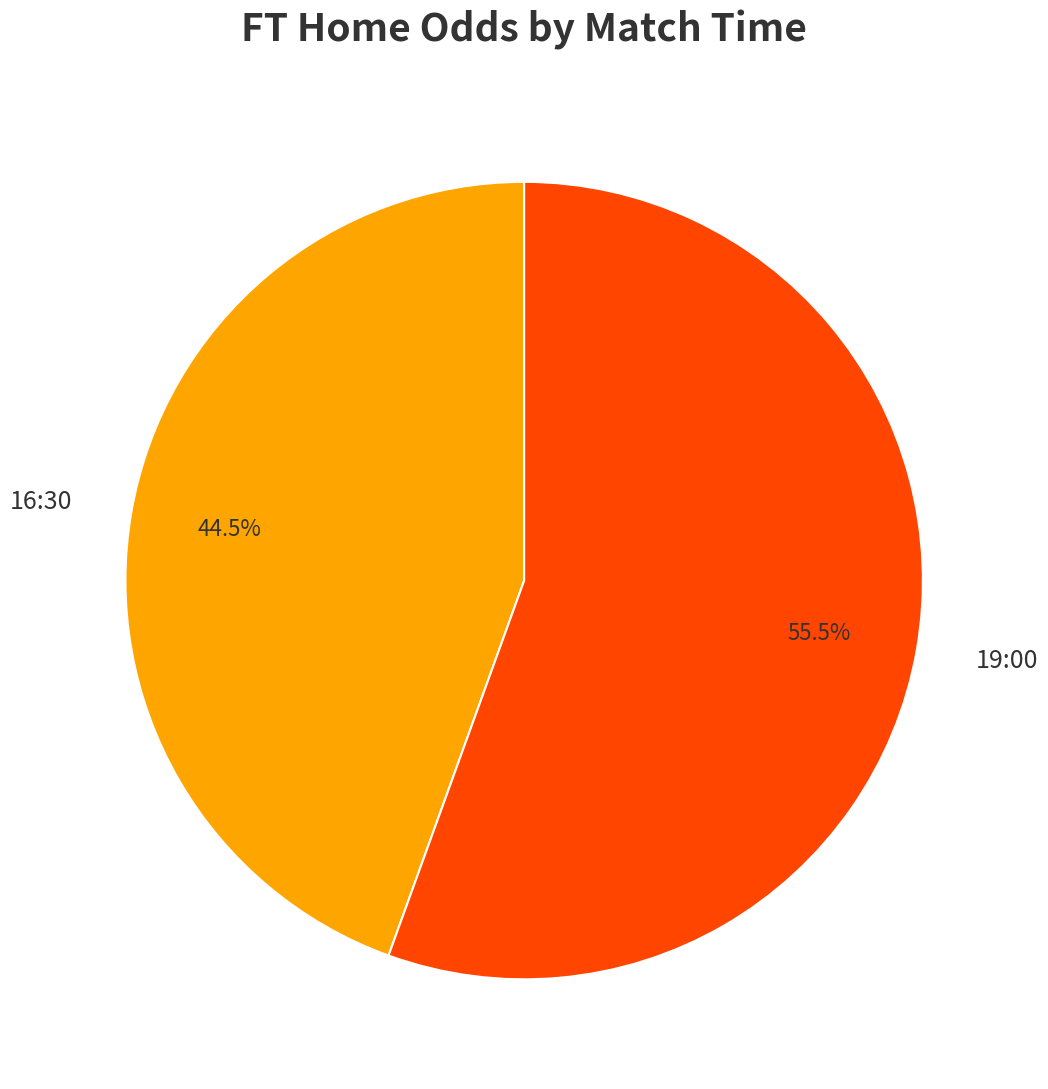

Is 16:30 the majority of the pie?

No